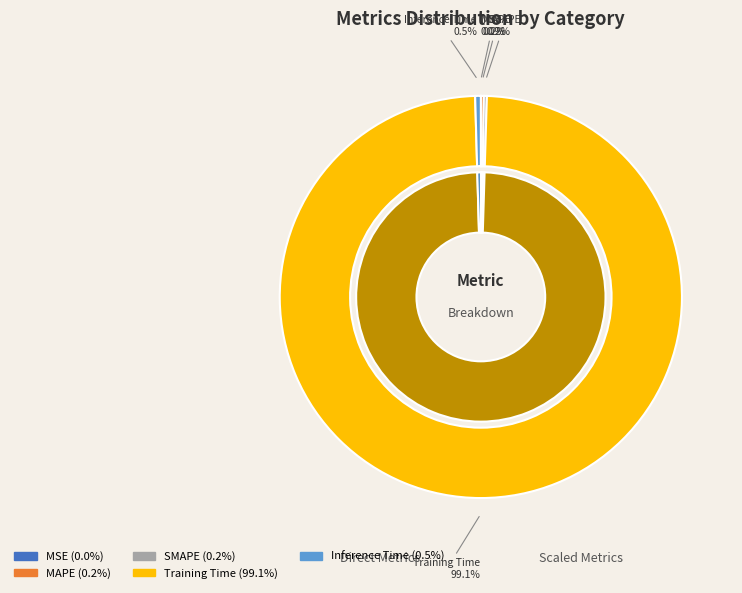

Count the number of slices in the pie.

5